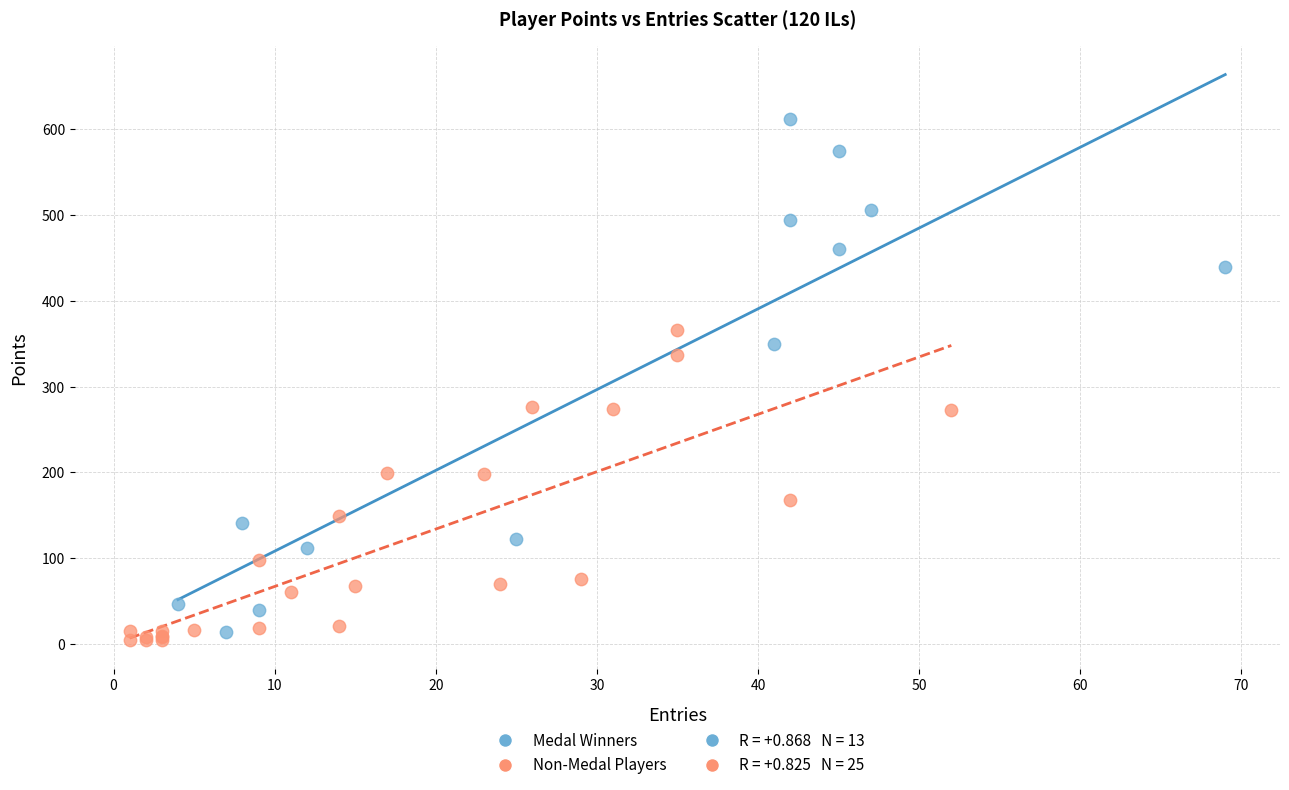

Which series has the largest Y range (max minus min)?

Medal Winners